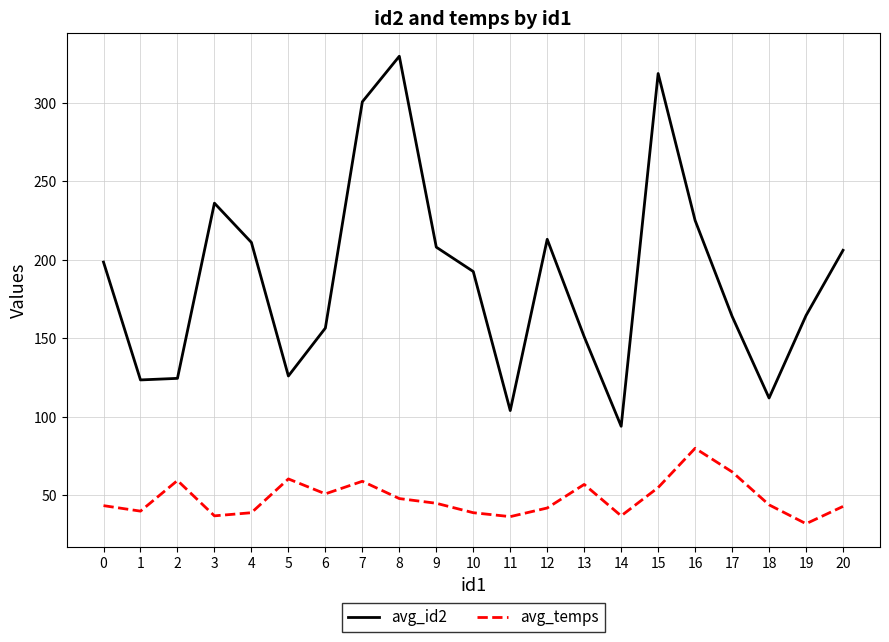

True or false: avg_id2 and avg_temps intersect in this chart.

False